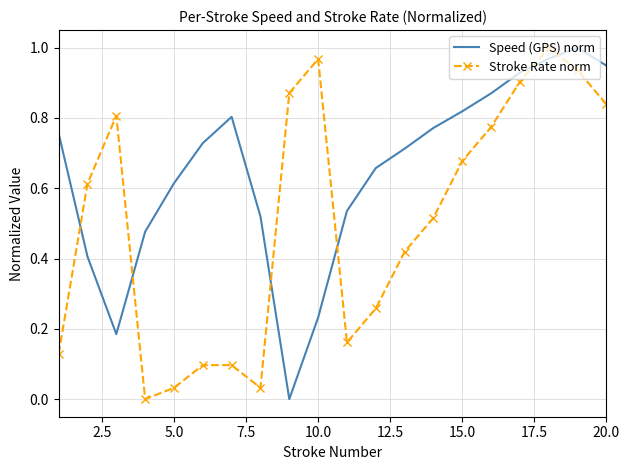

List the series in order of their overall mean, highest first.

Speed (GPS) norm, Stroke Rate norm